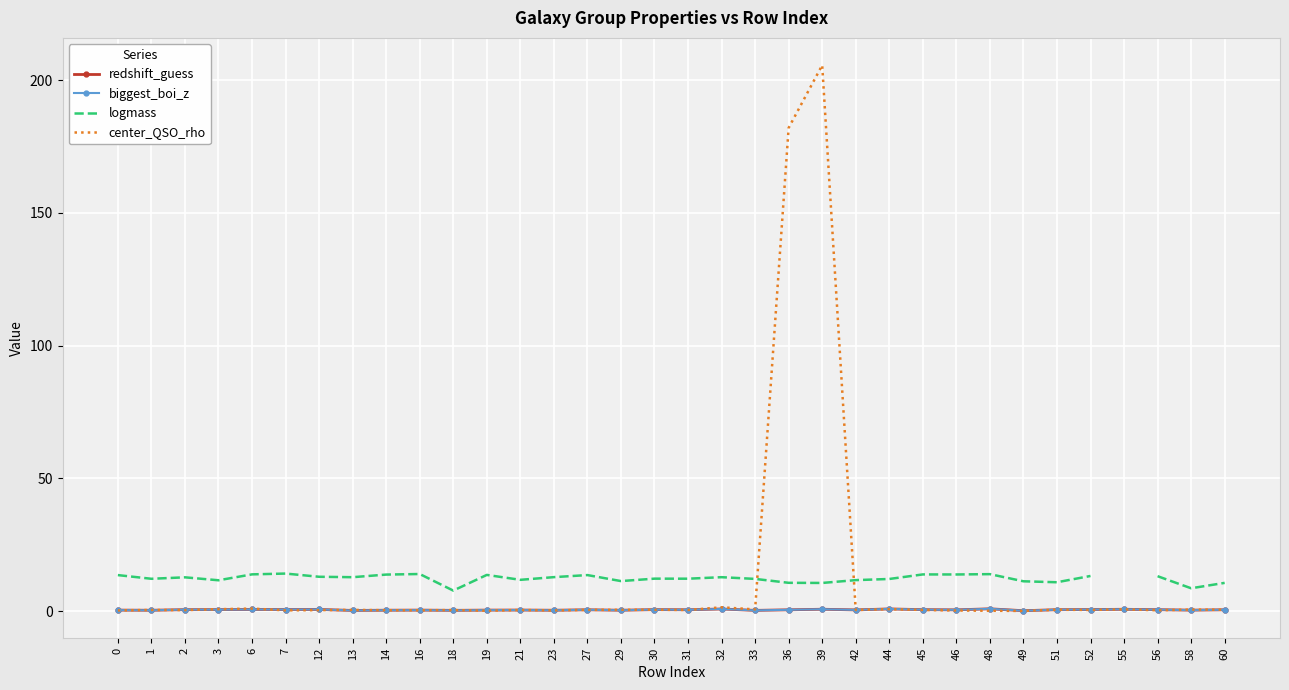

Is it true that logmass equals 12.1 at 44?

True